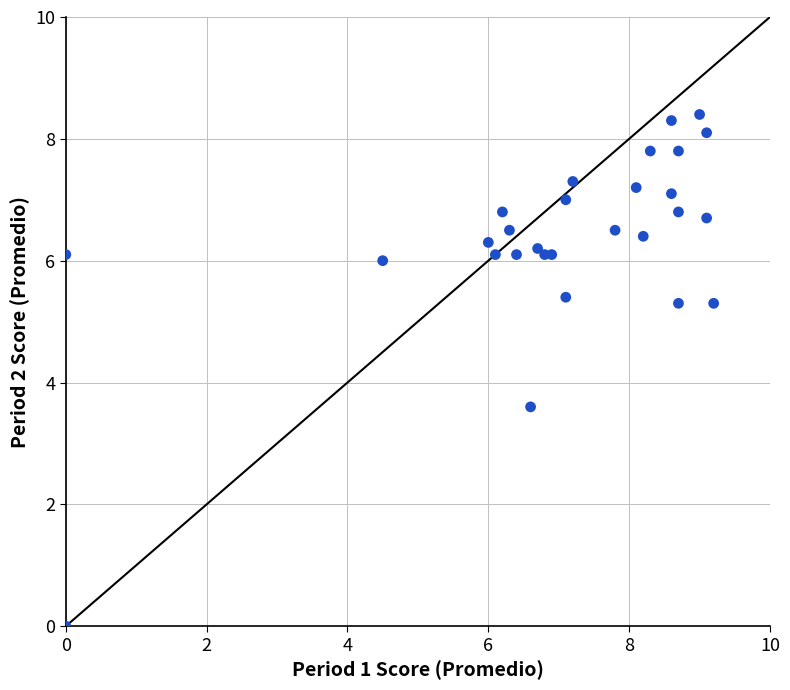

What Y value in the scatter plot is closest to 4?

3.6